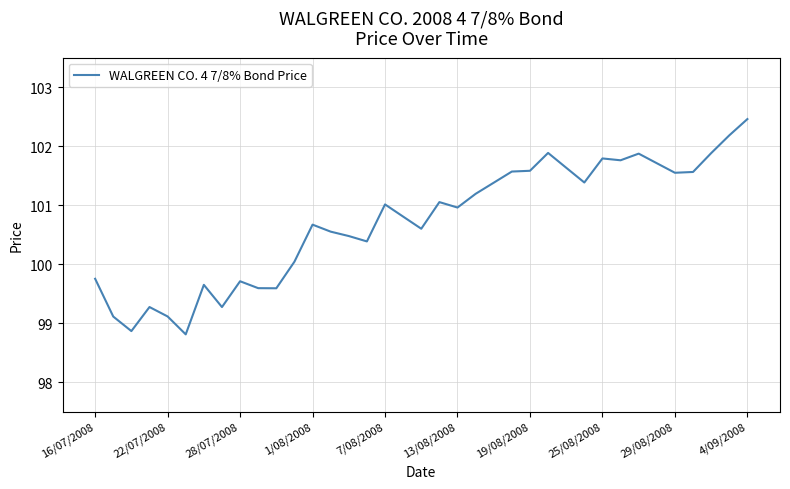

What is the difference between the maximum and minimum values?

3.7